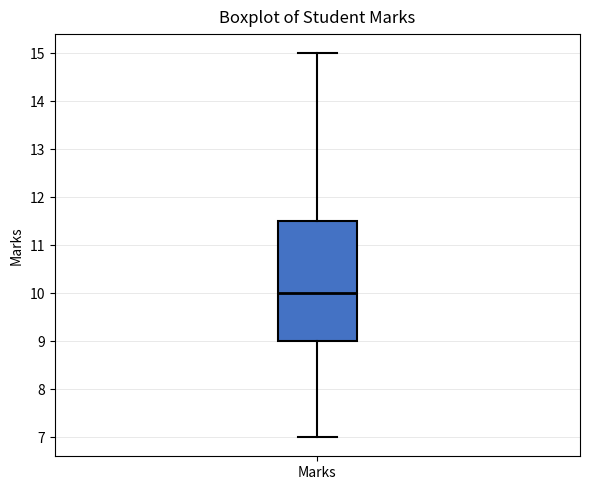

Transcribe this box plot: give where the median line is, the range the box spans, and where the two whiskers end, as read against the y-axis. The values are not printed on the chart, so give them approximately, as read against the axis.

median 10.0, box 9.0 to 11.5, whiskers 7.0 to 15.0